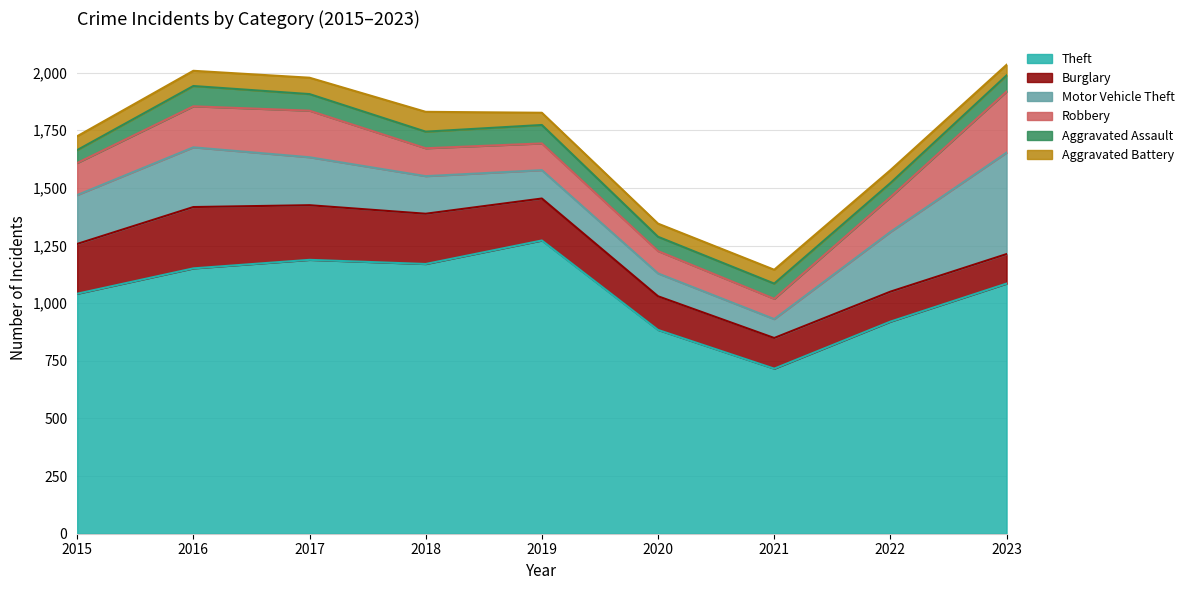

True or false: Motor Vehicle Theft has a value of 82 at 2021.

True